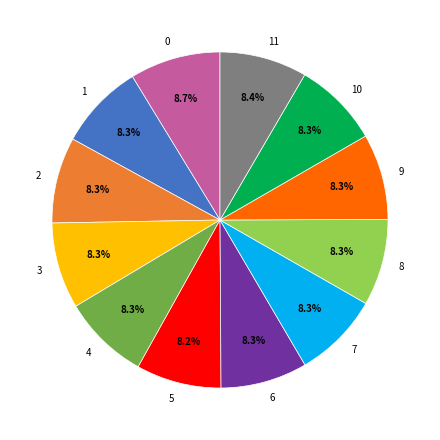

True or false: 9 accounts for 8% of the total.

True